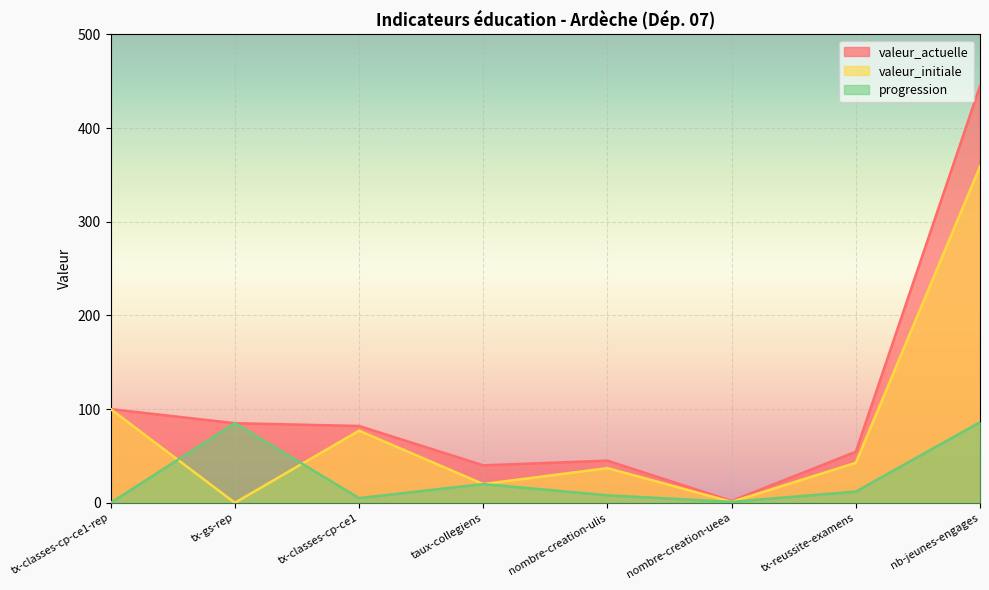

What is the difference between the highest and lowest values at tx-reussite-examens?

42.5